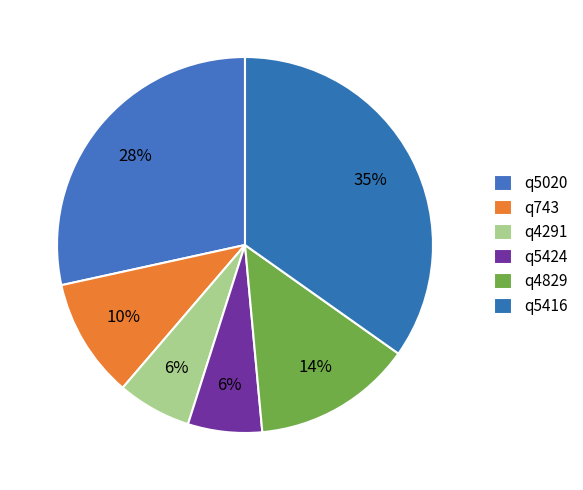

The q4829 slice represents 19% of the pie. True or false?

False